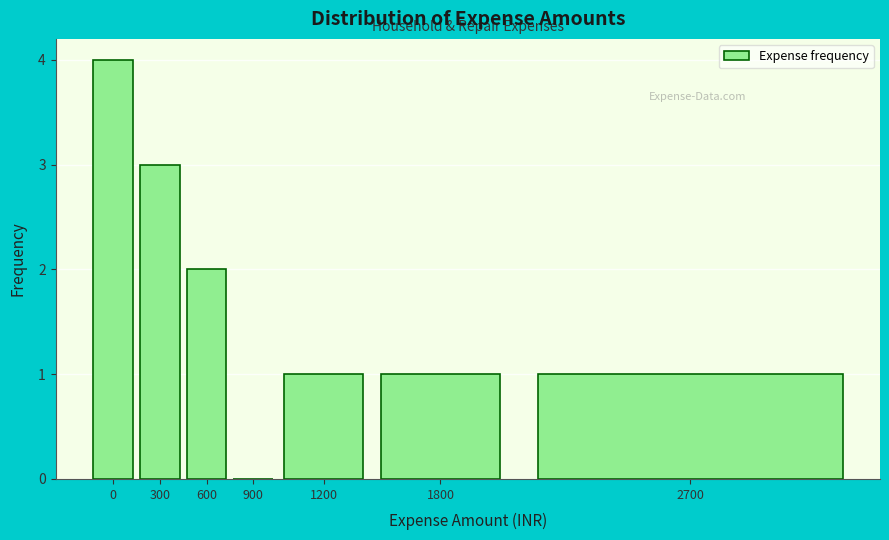

Reading left to right, what are all the values shown in this chart?

0=4	300=3	600=2	900=0	1200=1	1800=1	2700=1